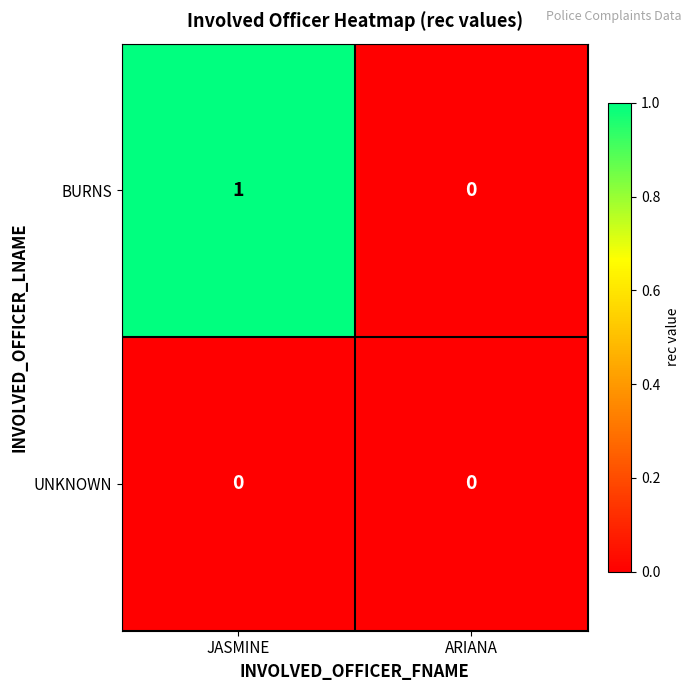

Reading left to right, transcribe all the data shown in this chart.

BURNS: 1	0
UNKNOWN: 0	0